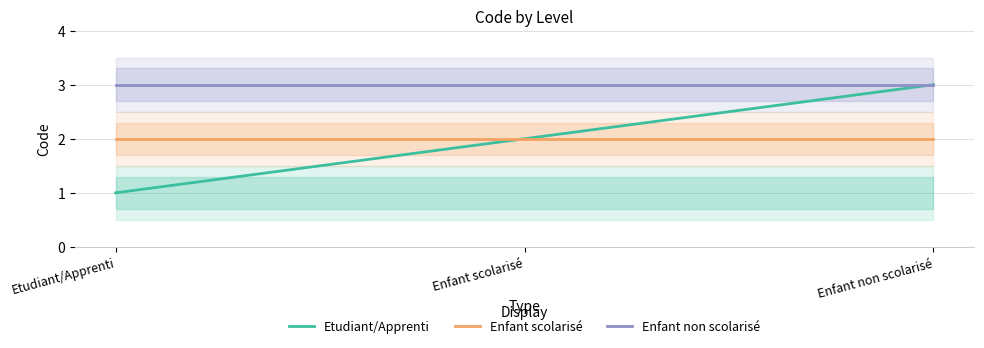

What is the greatest value displayed?

3